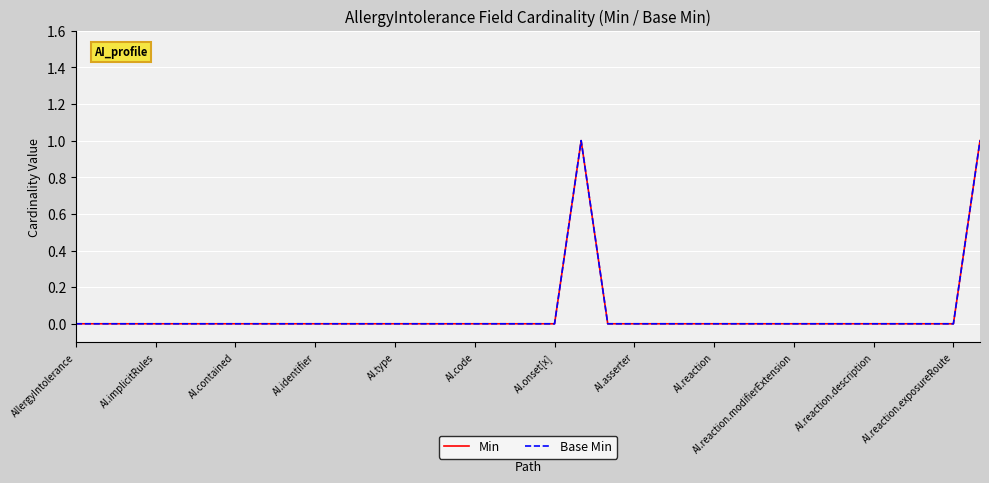

Which series has the largest range (max minus min)?

Min